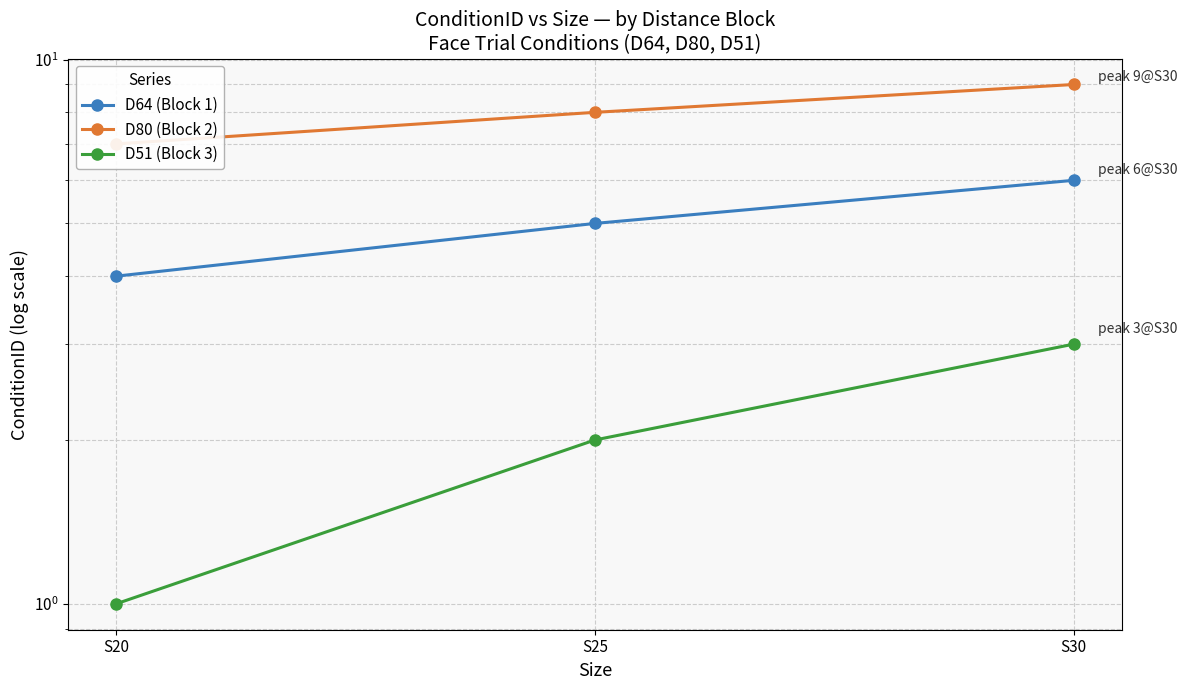

How many distinct data groups are displayed?

3